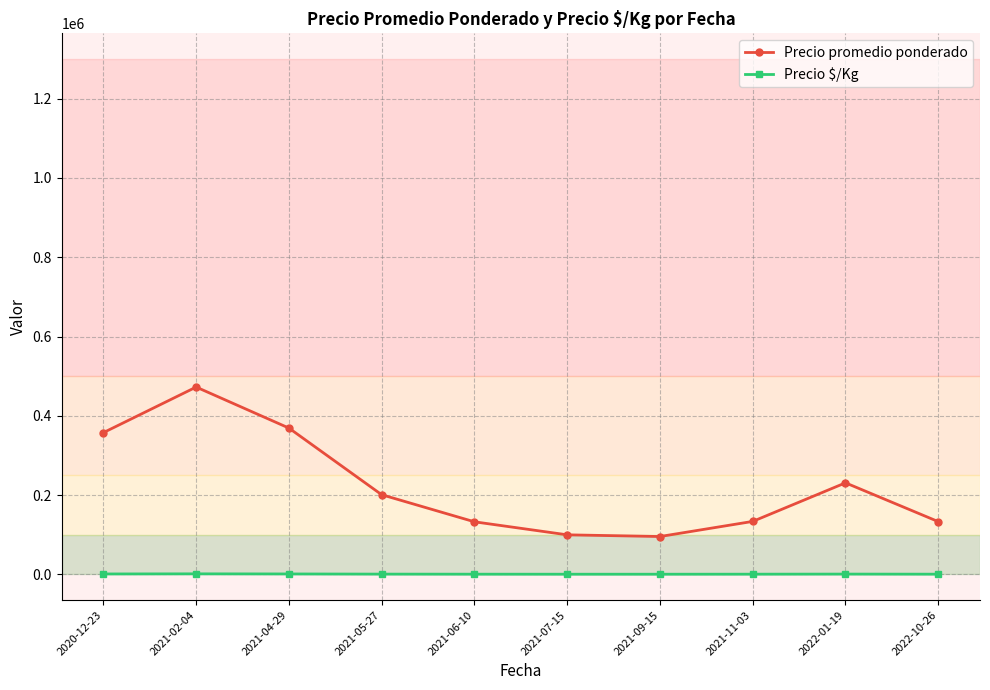

Is this an area chart (filled region under the line)?

No